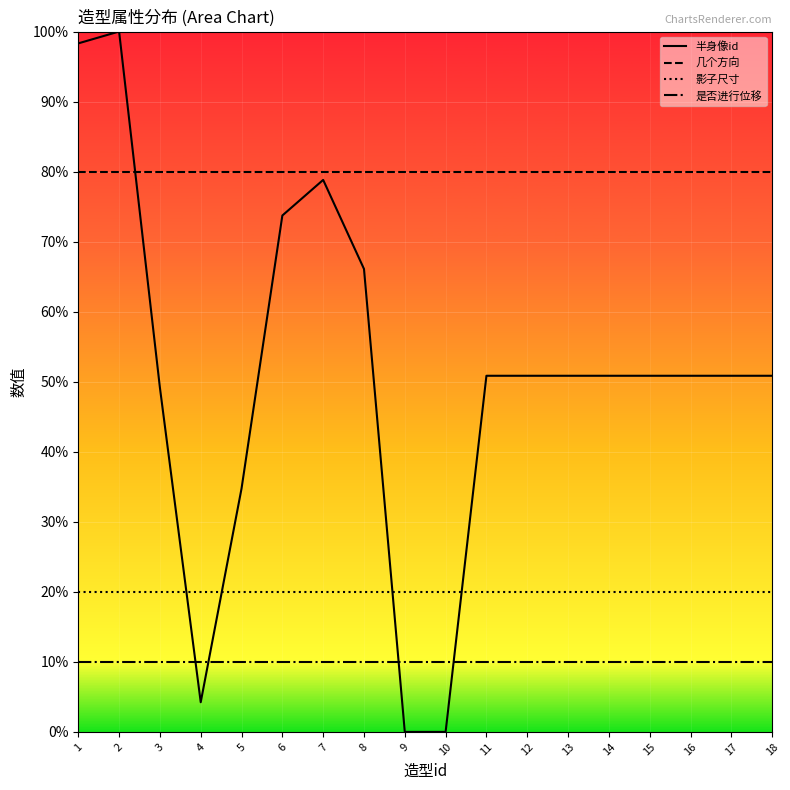

What is the greatest value displayed?

100.0